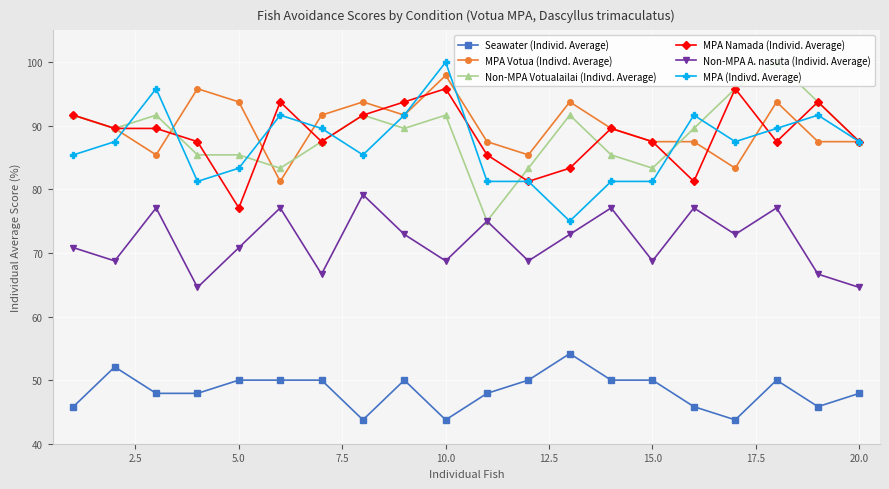

What is the value of the Non-MPA Votualailai (Indivd. Average) point at the 13th from the left?

91.7